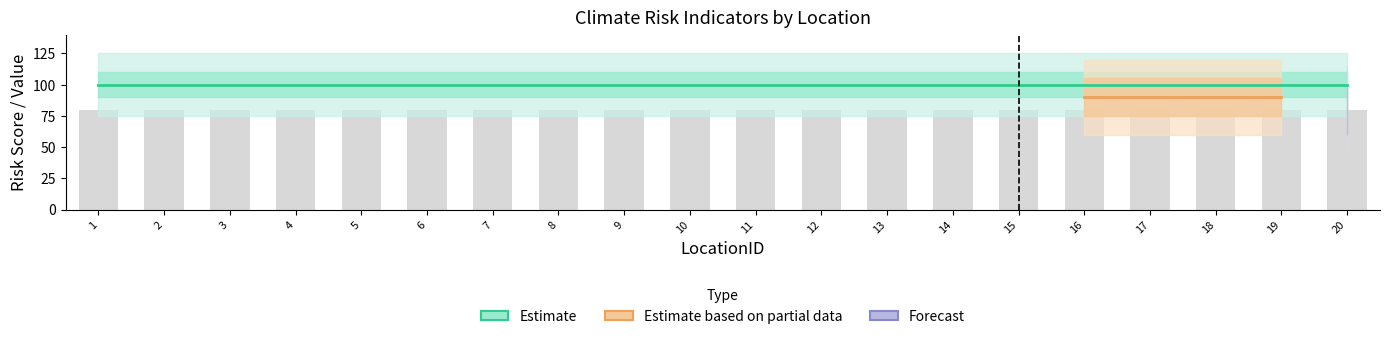

Which has a higher value, 15 or 2?

15